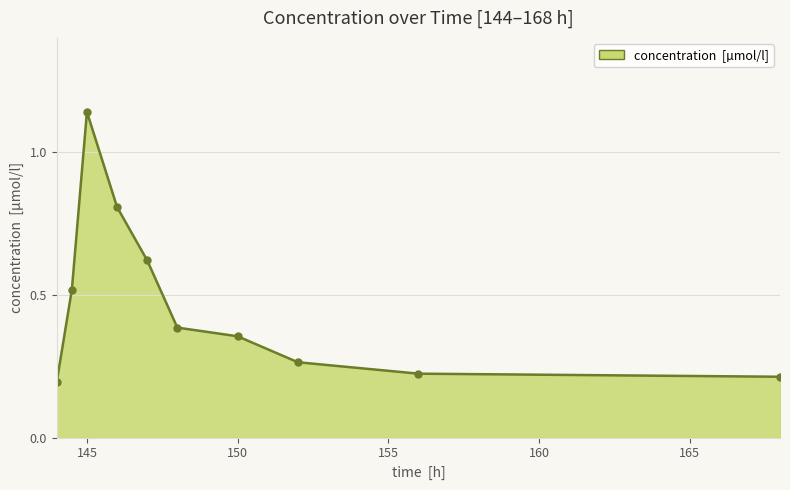

What is the sum of all values?

4.7